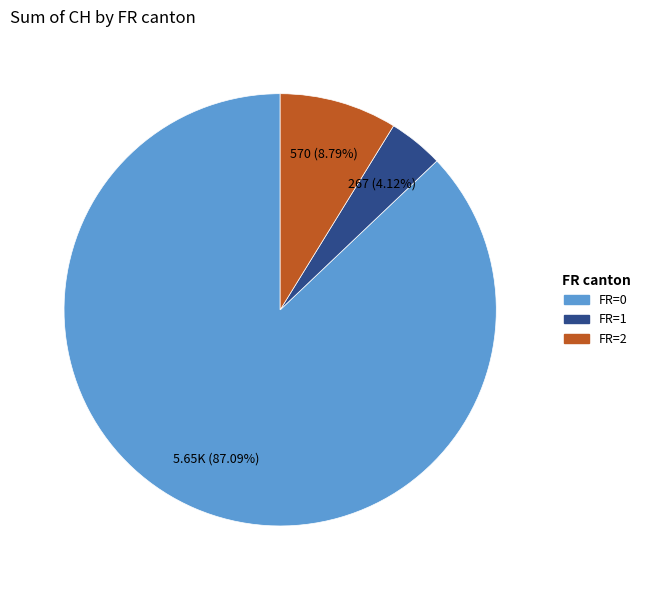

Is there a majority slice in this chart?

Yes